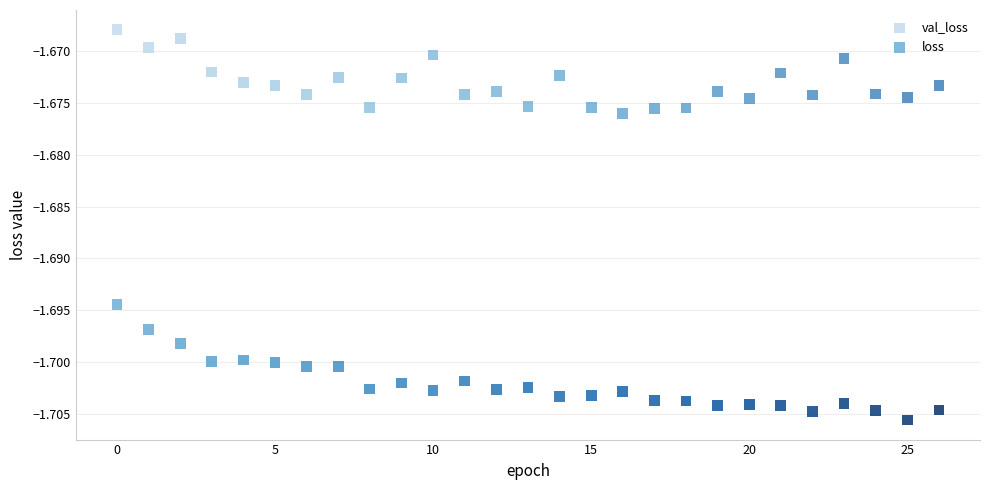

Which series contains the lowest Y value?

loss